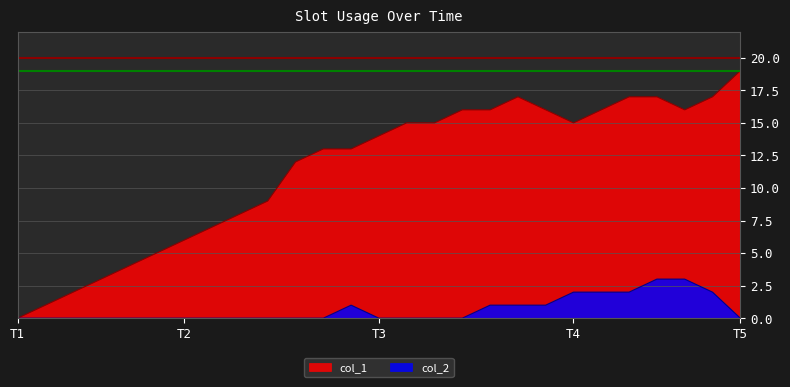

What is the greatest value displayed?

19